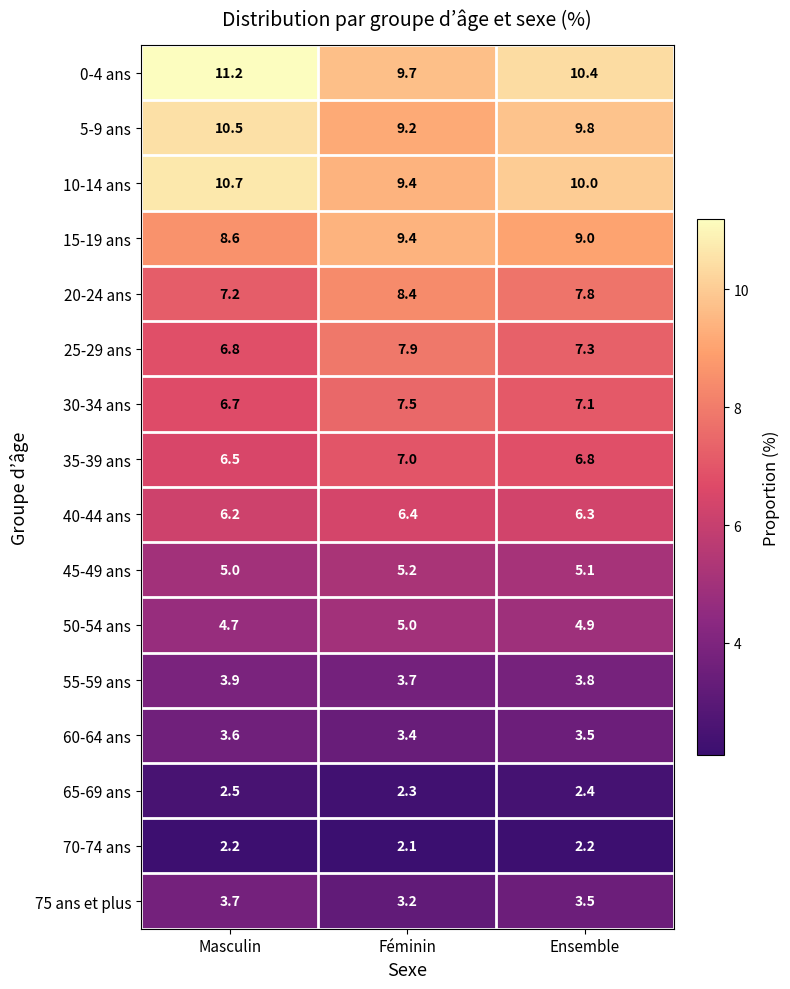

What is the sum of the 20-24 ans values at Féminin and Ensemble?

16.2